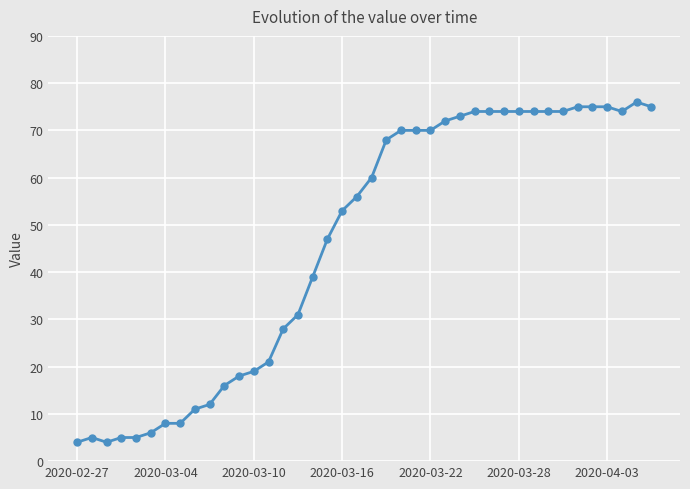

True or false: there are more than 1 points higher than both neighbors.

True